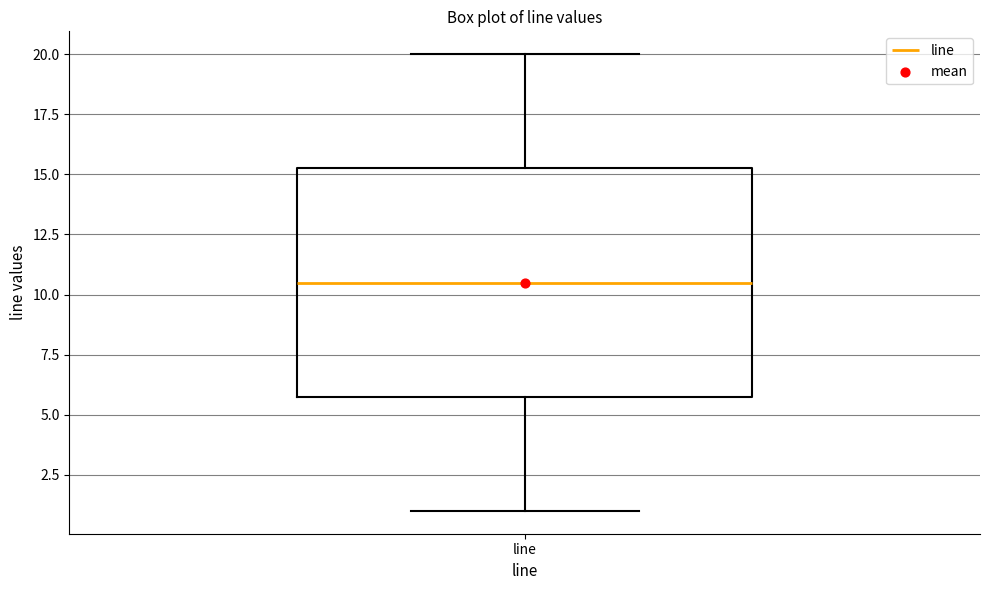

Transcribe this box plot: give where the median line is, the range the box spans, and where the two whiskers end, as read against the y-axis. The values are not printed on the chart, so give them approximately, as read against the axis.

median 10.5, box 6.0 to 15.5, whiskers 1.0 to 20.0